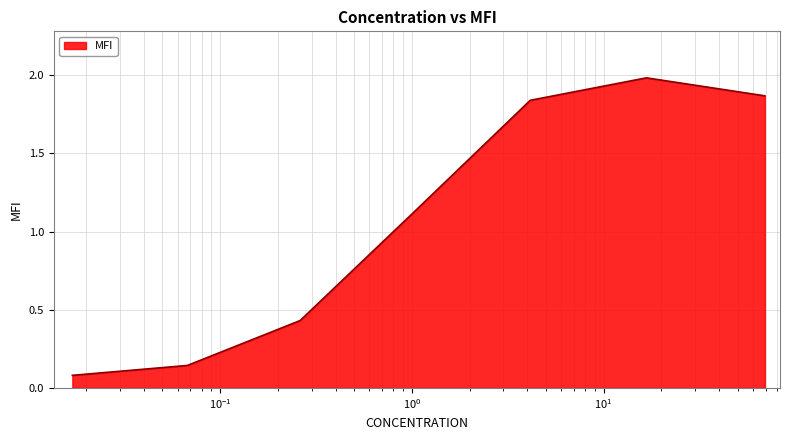

What is the maximum value shown in the chart?

2.0